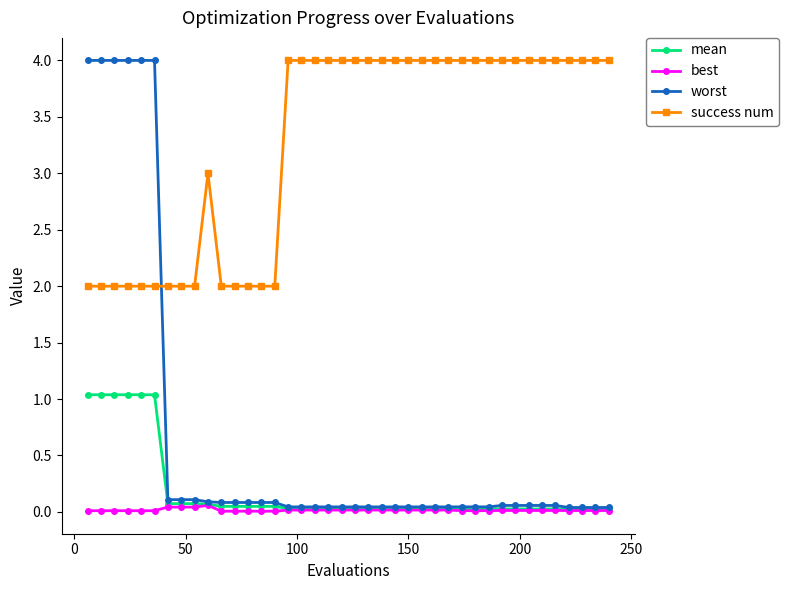

True or false: success num and worst cross at least once.

True